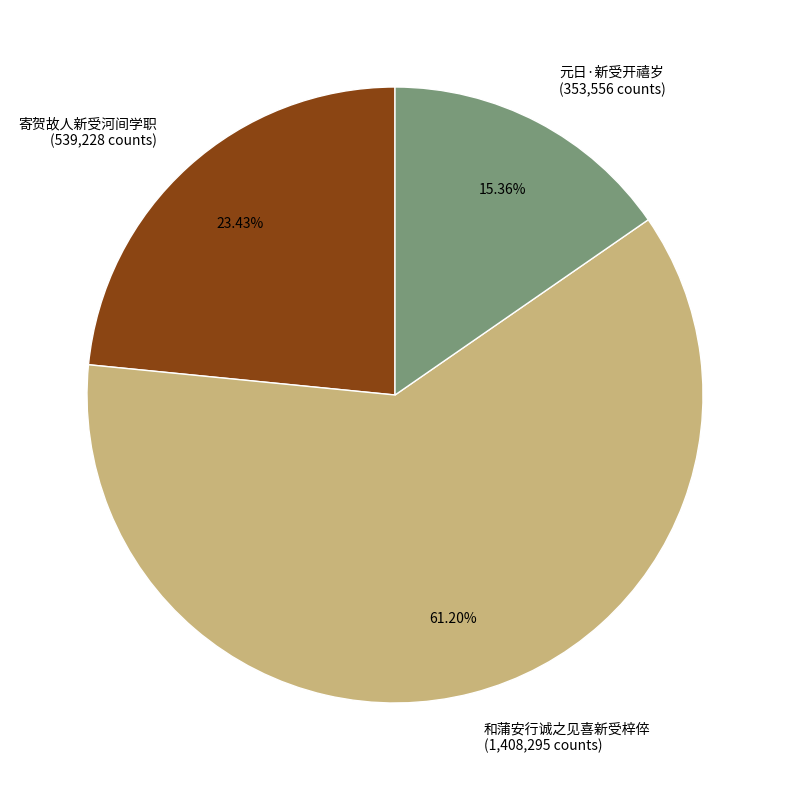

To the nearest percent, what is the average slice percentage?

33%